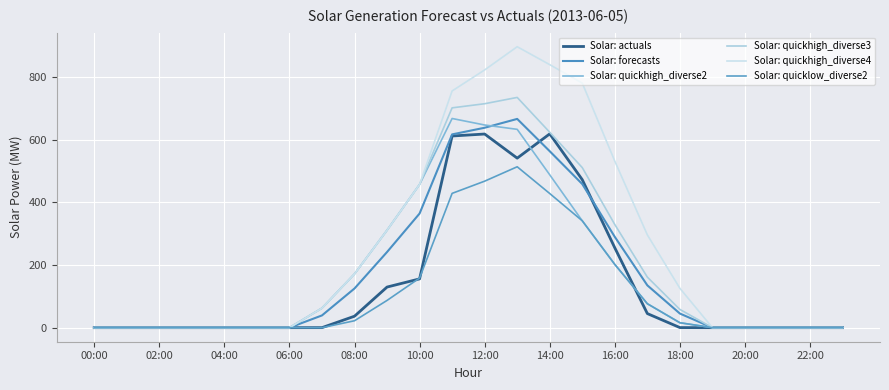

Where is the first local maximum for Solar: quickhigh_diverse3?

13